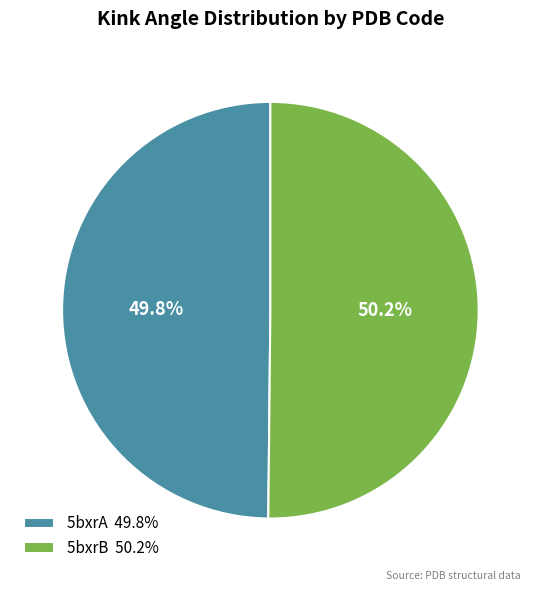

To the nearest percent, what portion does 5bxrA represent?

50%